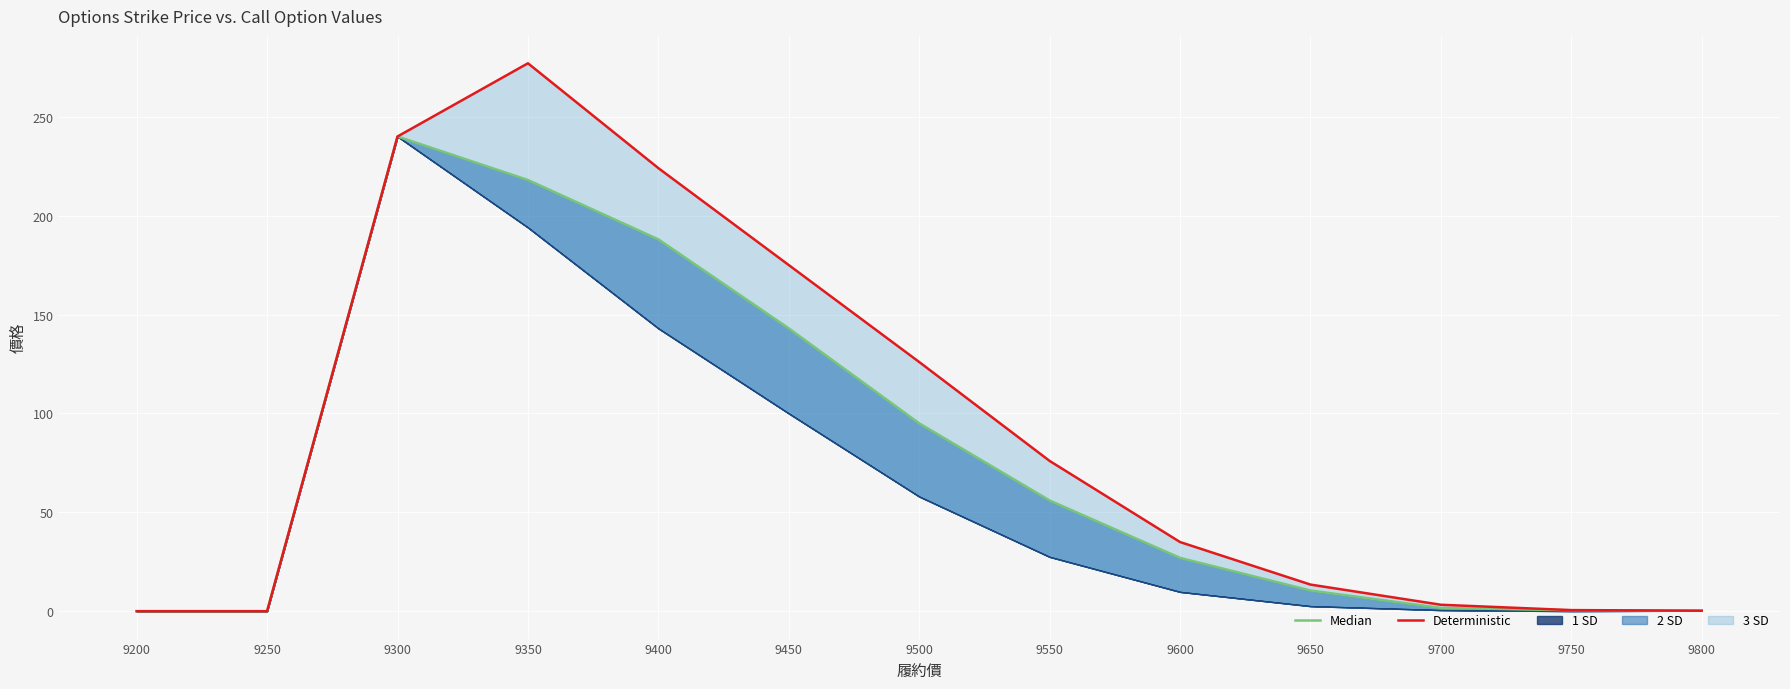

What is the value of the Deterministic point at the 7th from the left?

126.0